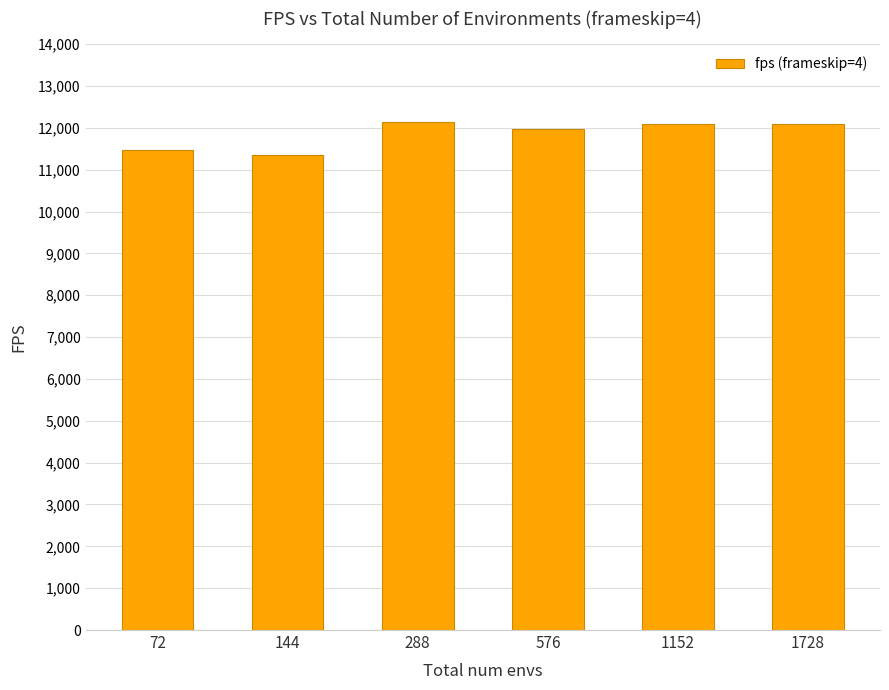

What is the ratio of the value at 1152 to the value at 72?

1.1